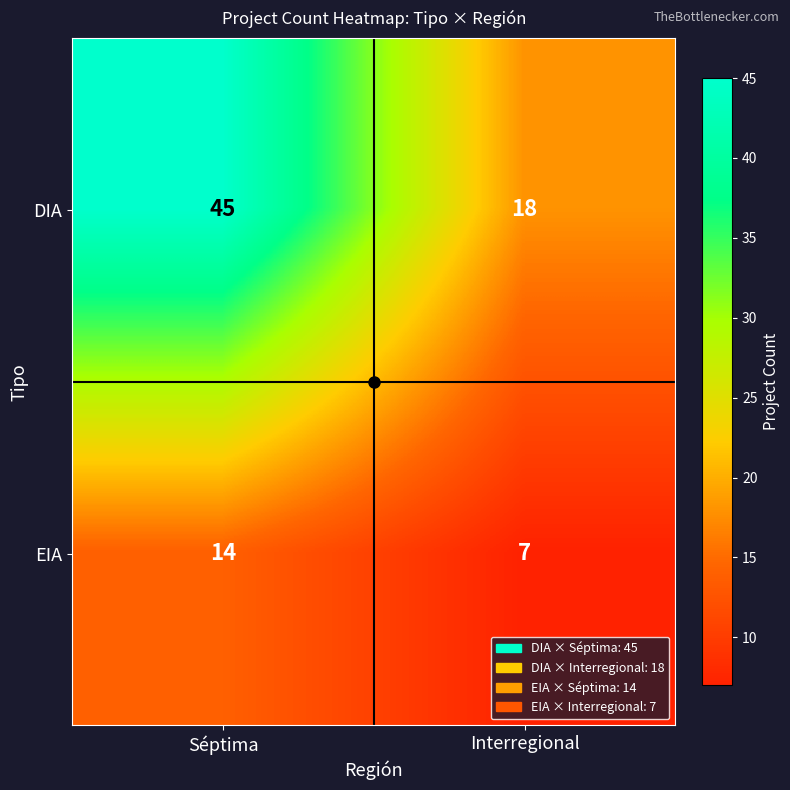

Which series changed the most between Séptima and Interregional?

DIA